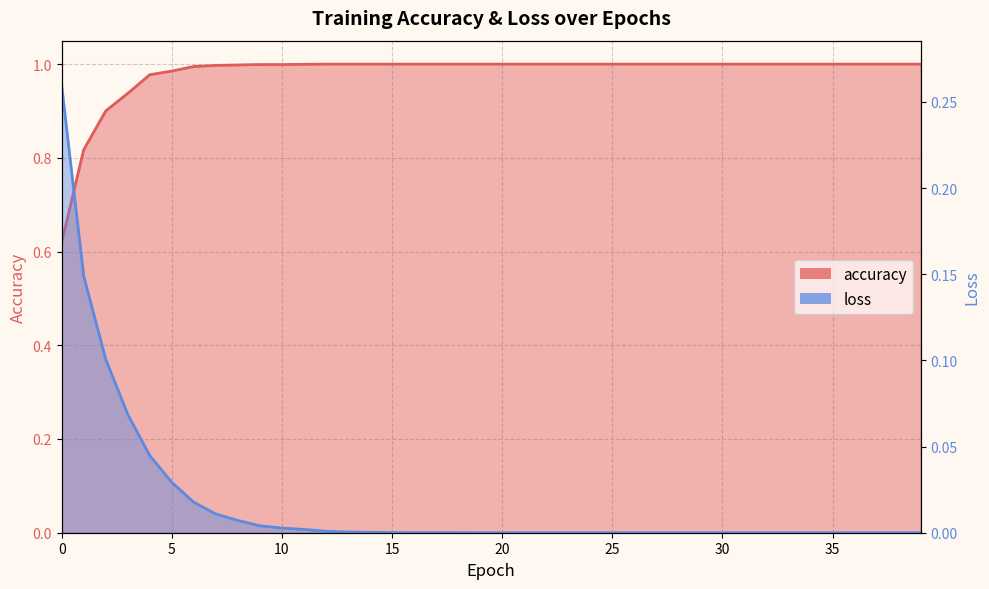

Does the chart display data point markers on the line(s)?

No